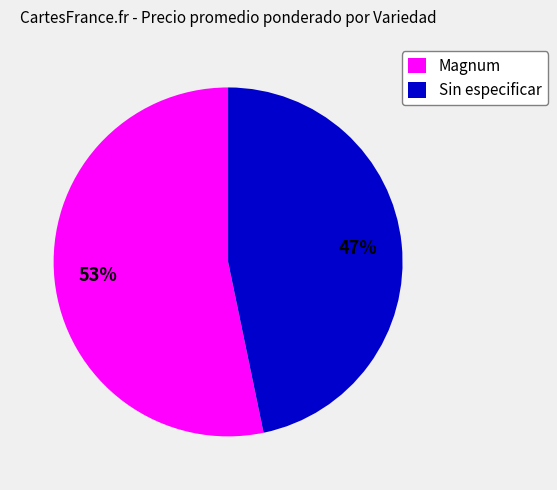

To the nearest percent, what percentage of the pie is Sin especificar?

47%